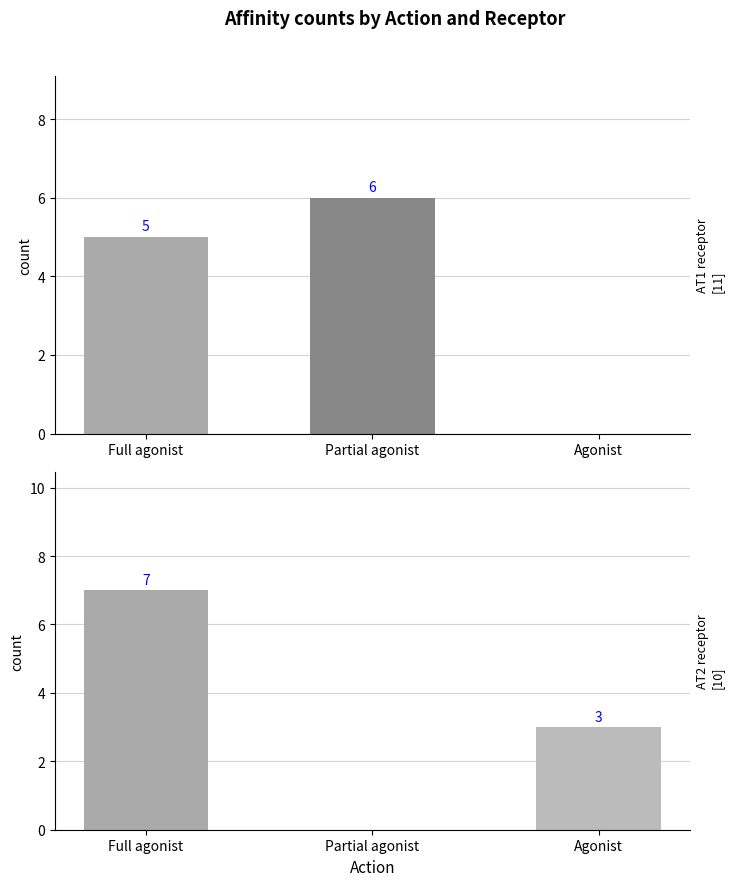

Rank the series at Agonist from highest to lowest value.

AT2 receptor, AT1 receptor